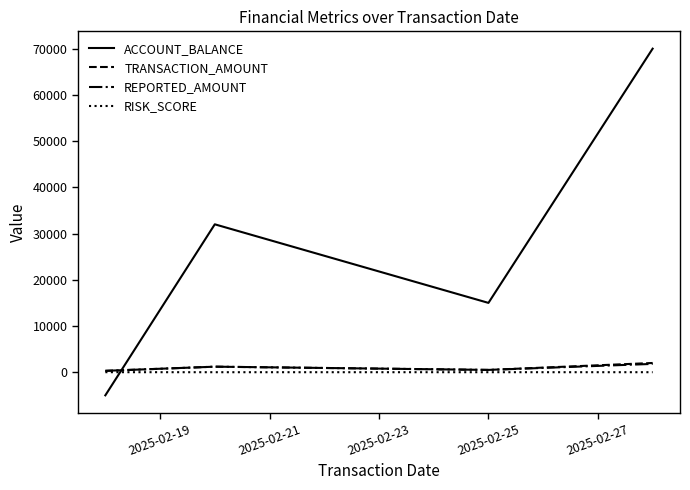

How many intersections are there between TRANSACTION_AMOUNT and ACCOUNT_BALANCE?

1